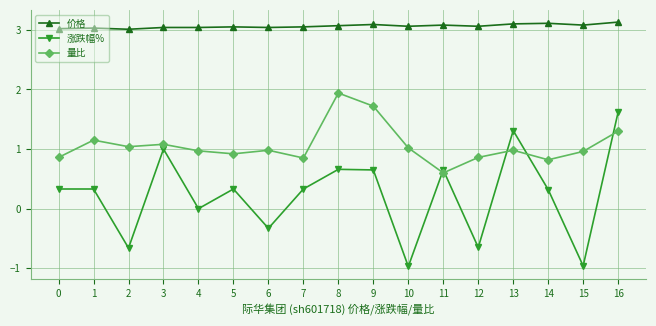

How many data points does each series have?

17